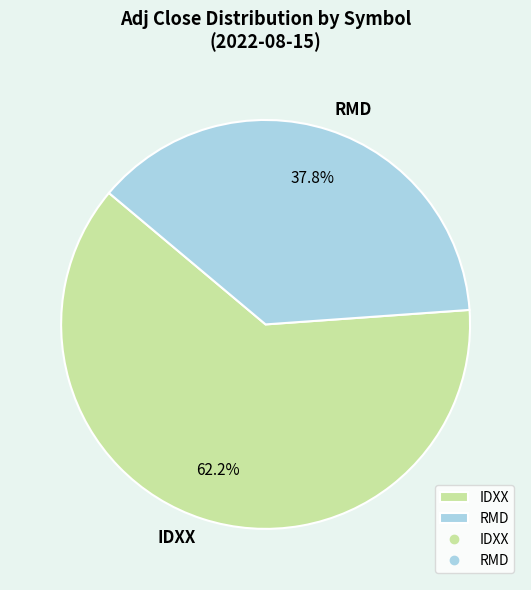

How much of the chart is everything except RMD?

62.2%